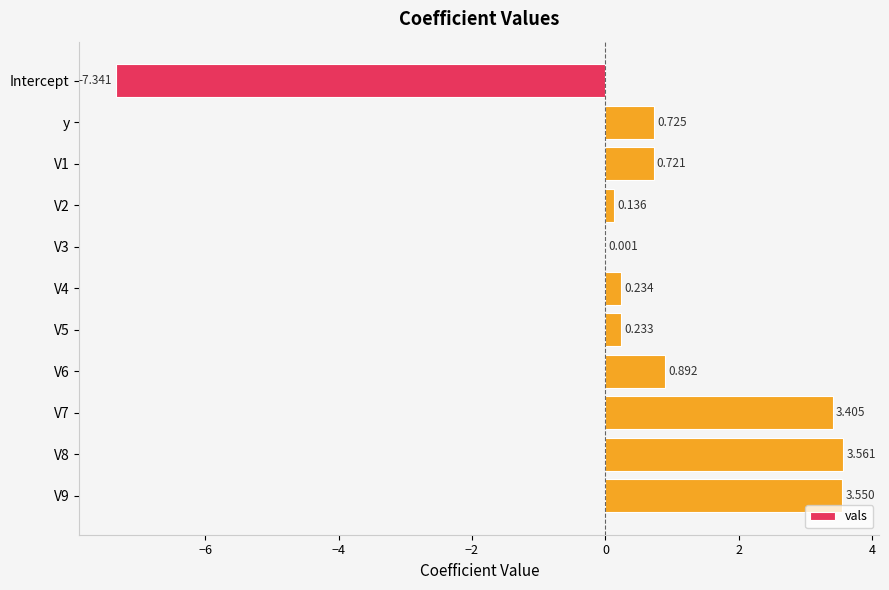

Does the chart contain stacked bars?

No